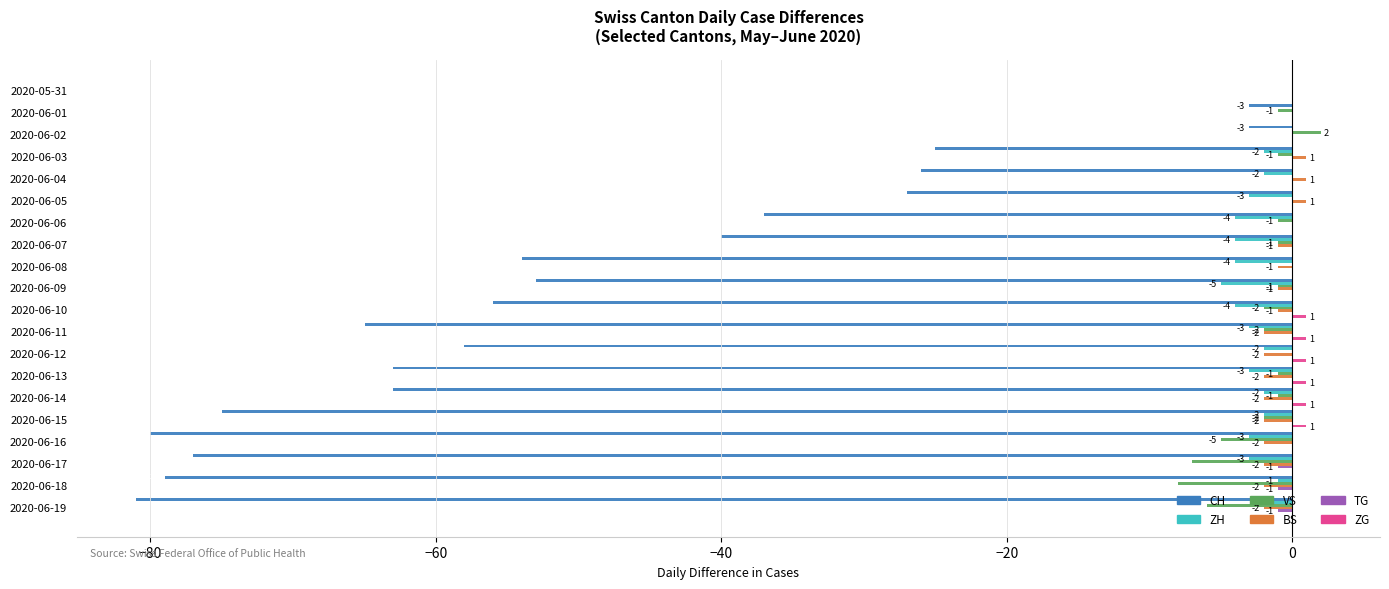

How many BS values are between -2 and 0?

17